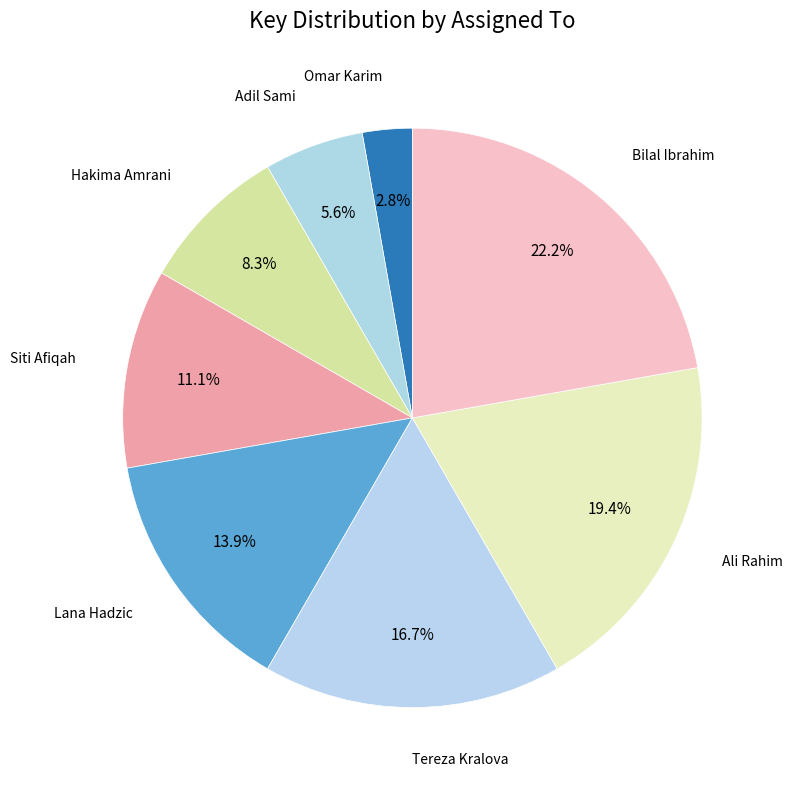

Which category has the smallest portion of the pie?

Omar Karim